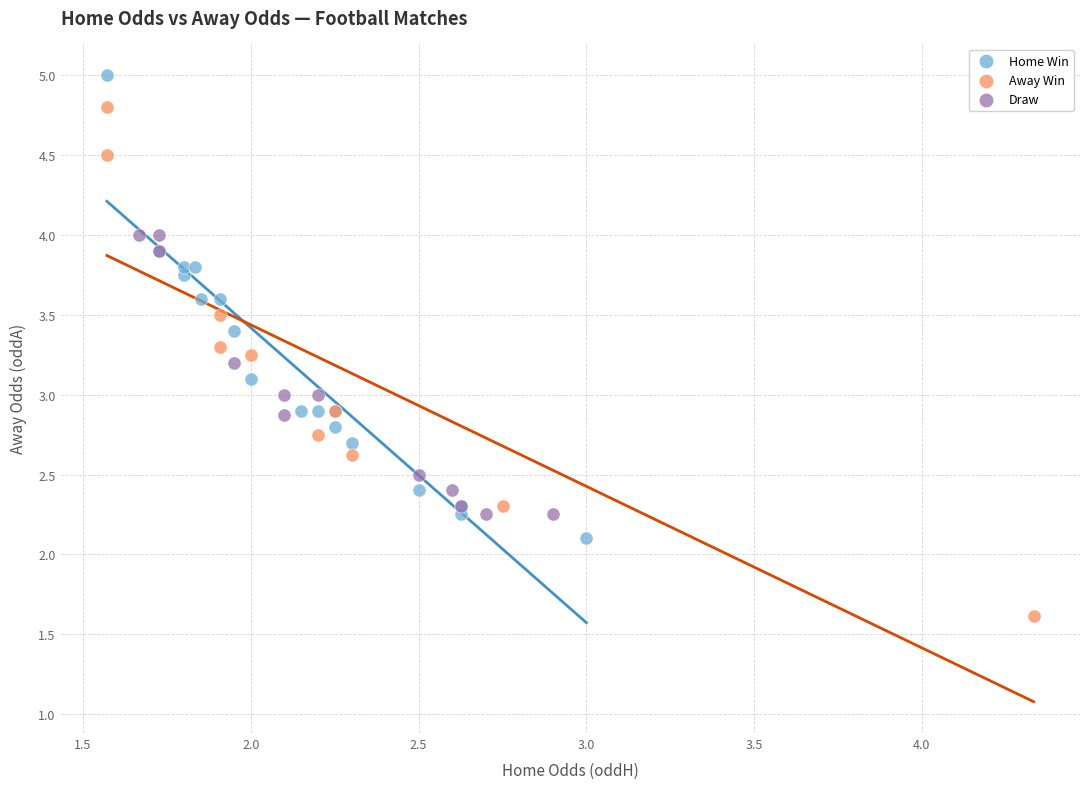

Which series reaches the maximum Y coordinate?

Home Win